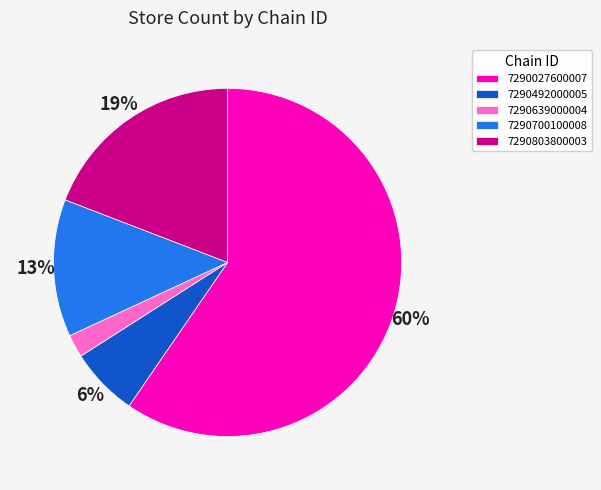

How many segments does this pie chart have?

5